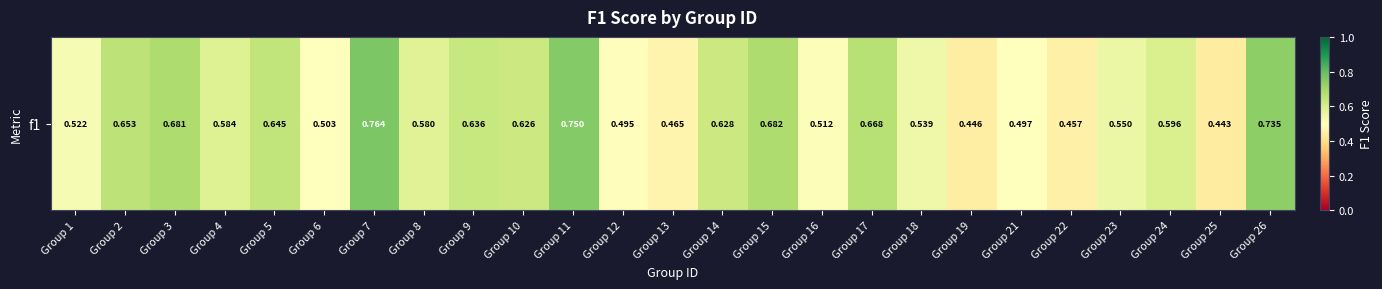

Which label corresponds to the smallest value in the chart?

Group 25